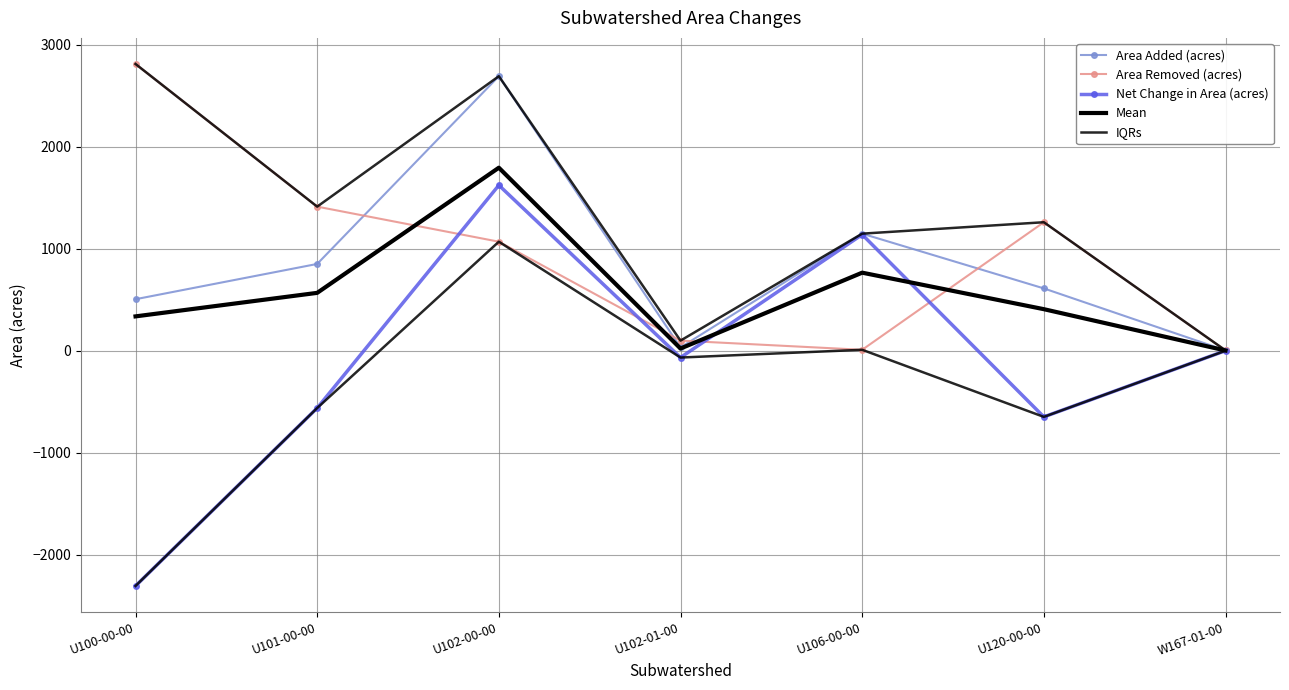

What is the minimum value for Area Removed (acres)?

3.0